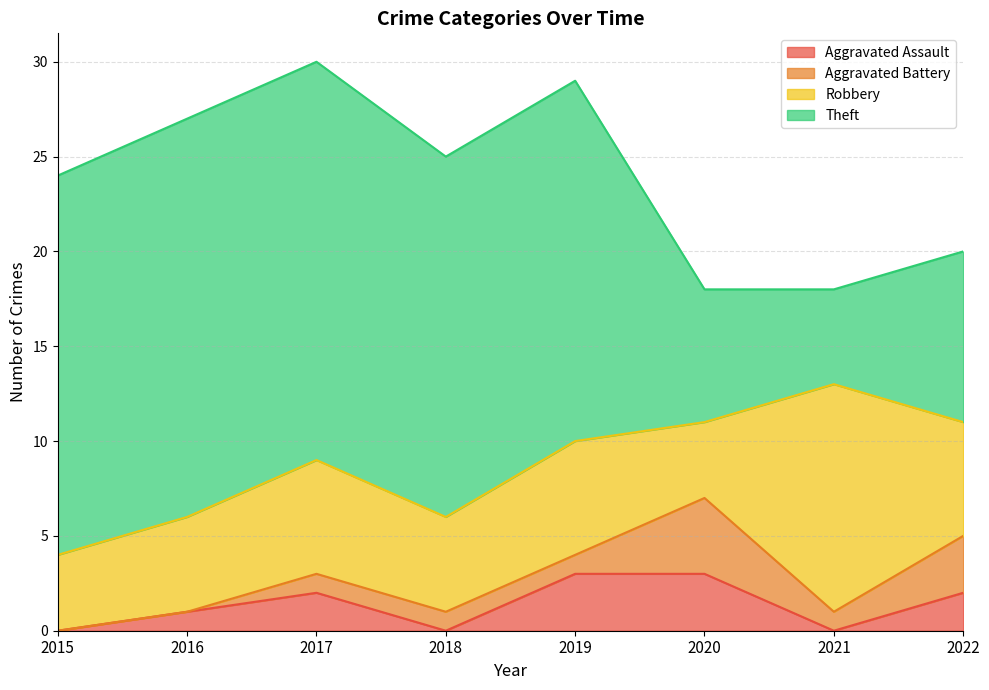

What is the minimum value for Robbery?

4